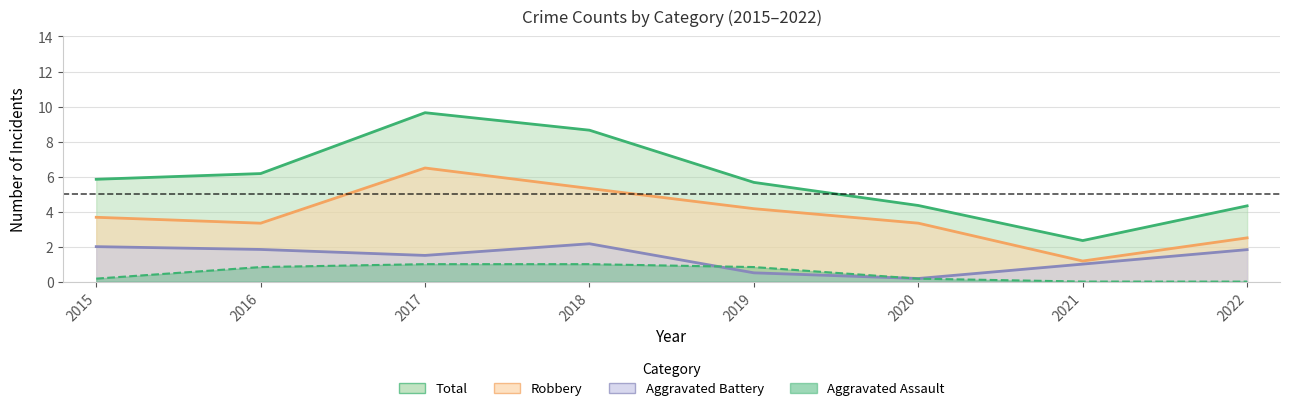

Which series has the largest range (max minus min)?

Total